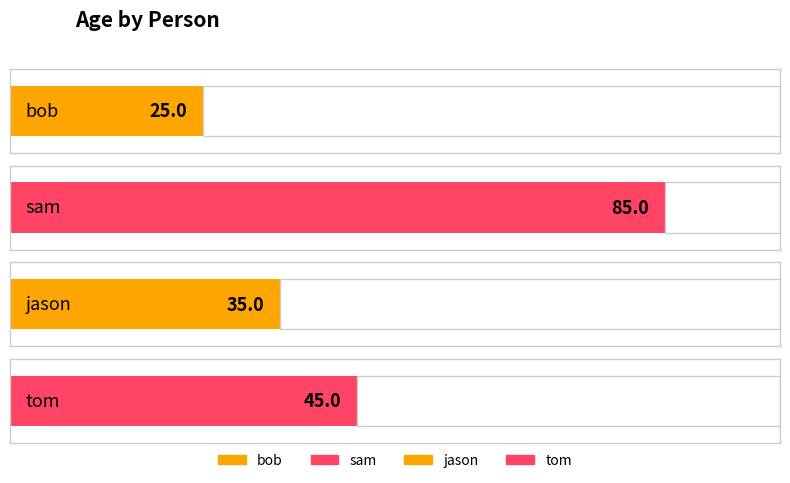

Reading left to right, list all the values displayed in this chart.

bob=25	sam=85	jason=35	tom=45